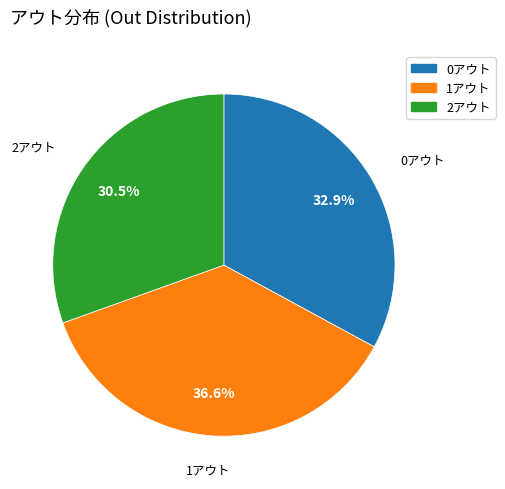

What is the total percentage of 0アウト and 1アウト?

69.5%